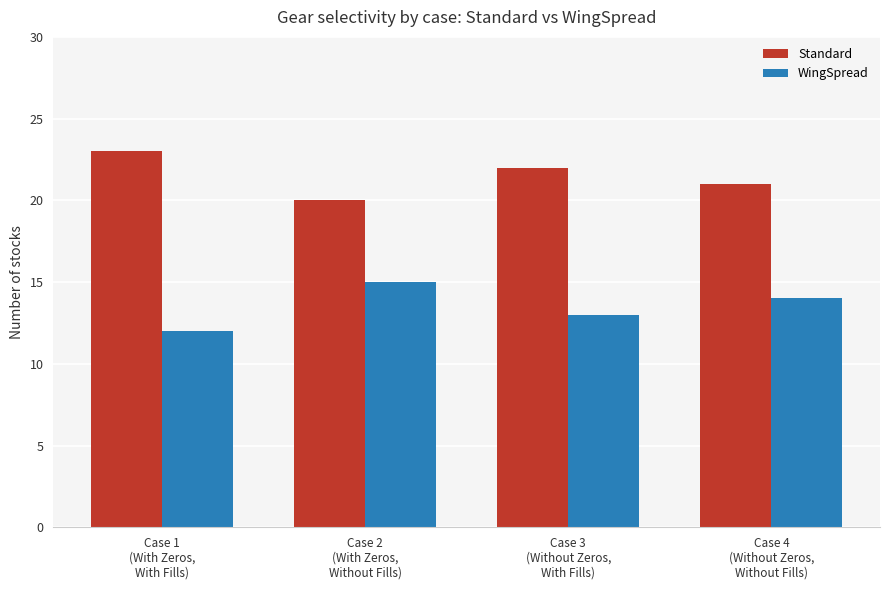

How many bars are there in total?

8